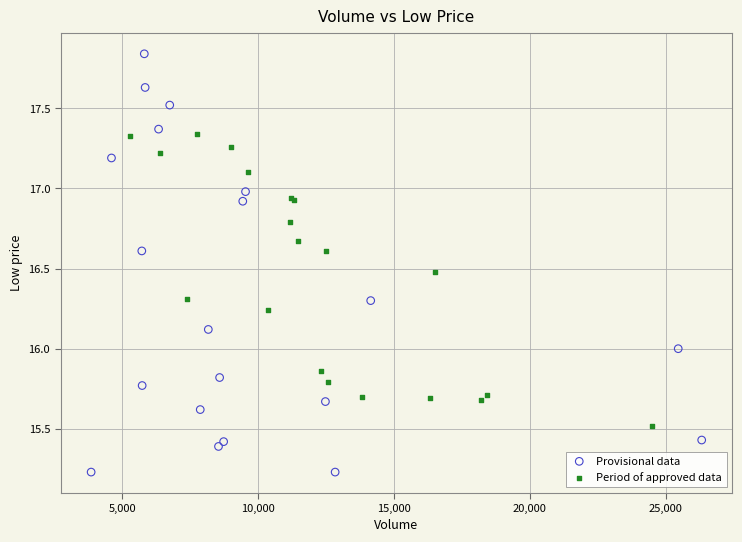

Which series contains the highest Y value?

Provisional data